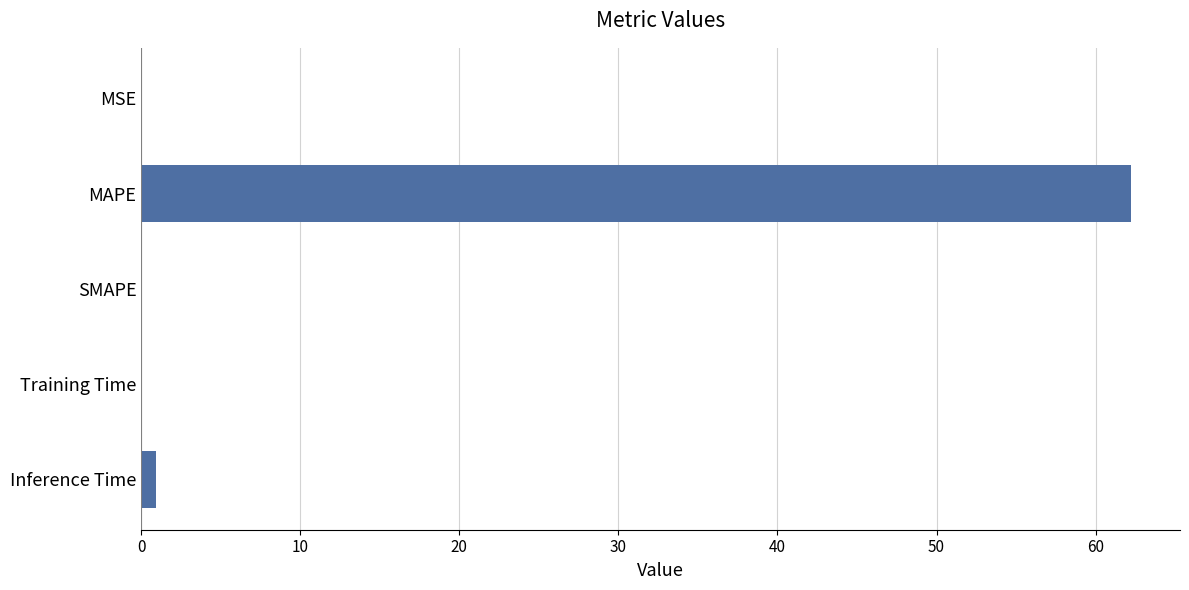

Between MAPE and Inference Time, which is larger?

MAPE